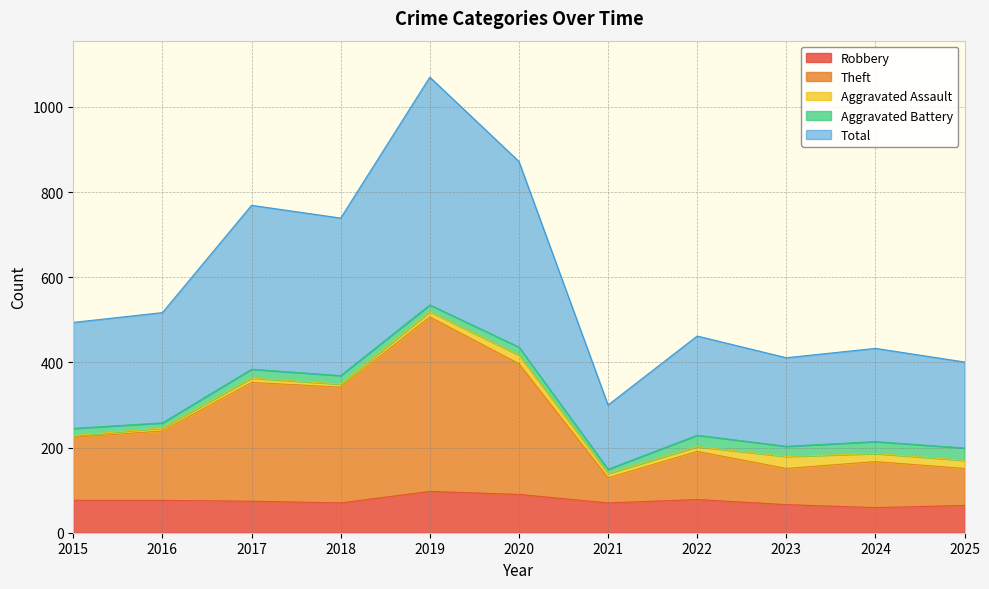

Is it true that Theft equals 77 at 2025?

False